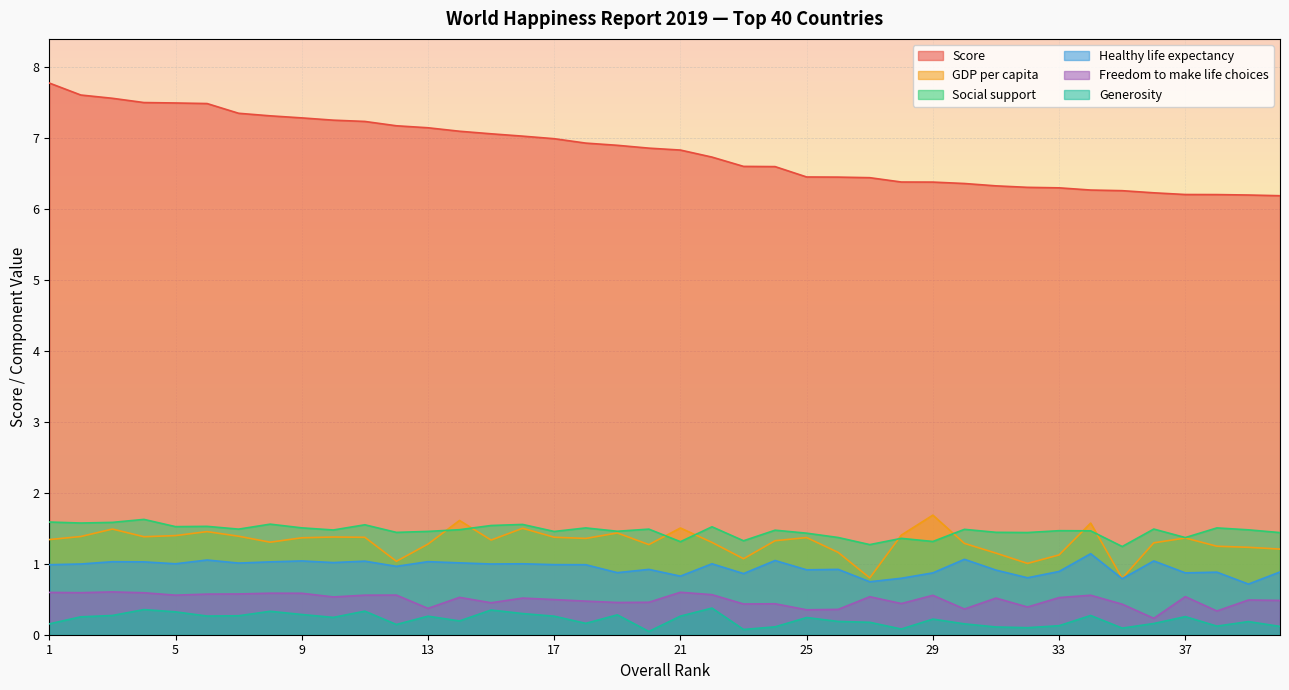

How many categories are shown in the chart?

40